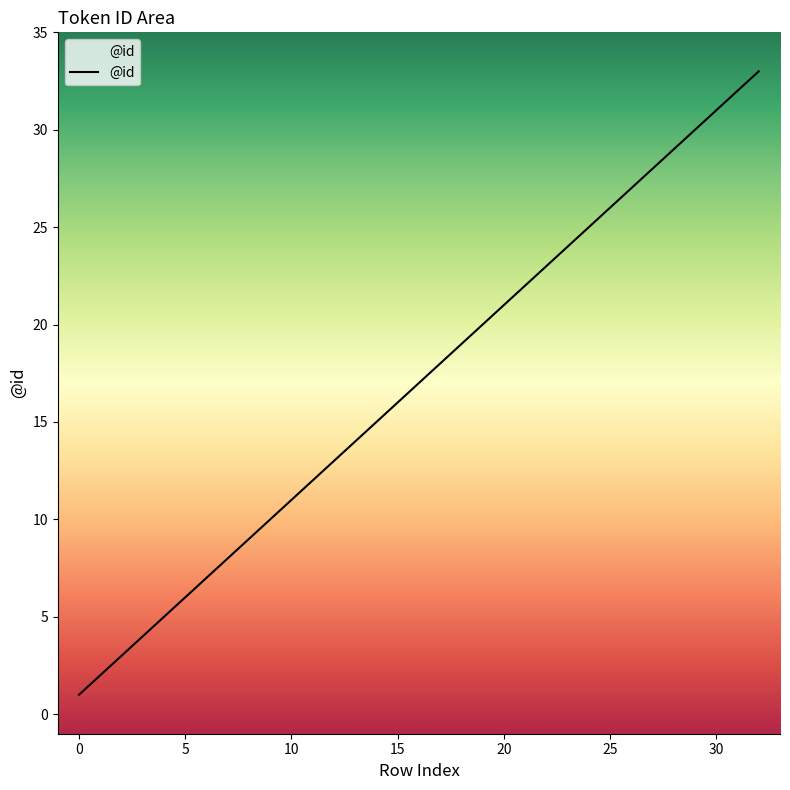

What is the greatest value displayed?

33